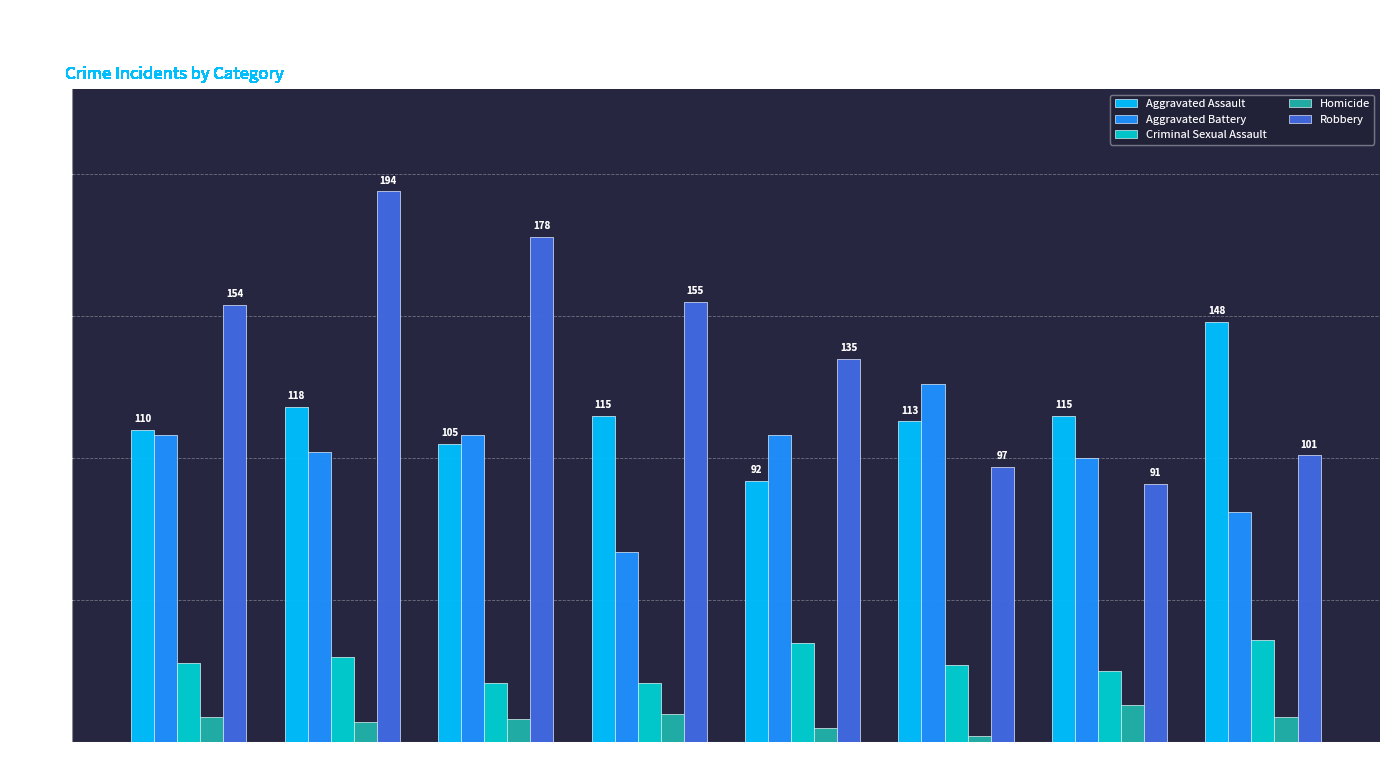

Which series has the largest total across all categories?

Robbery